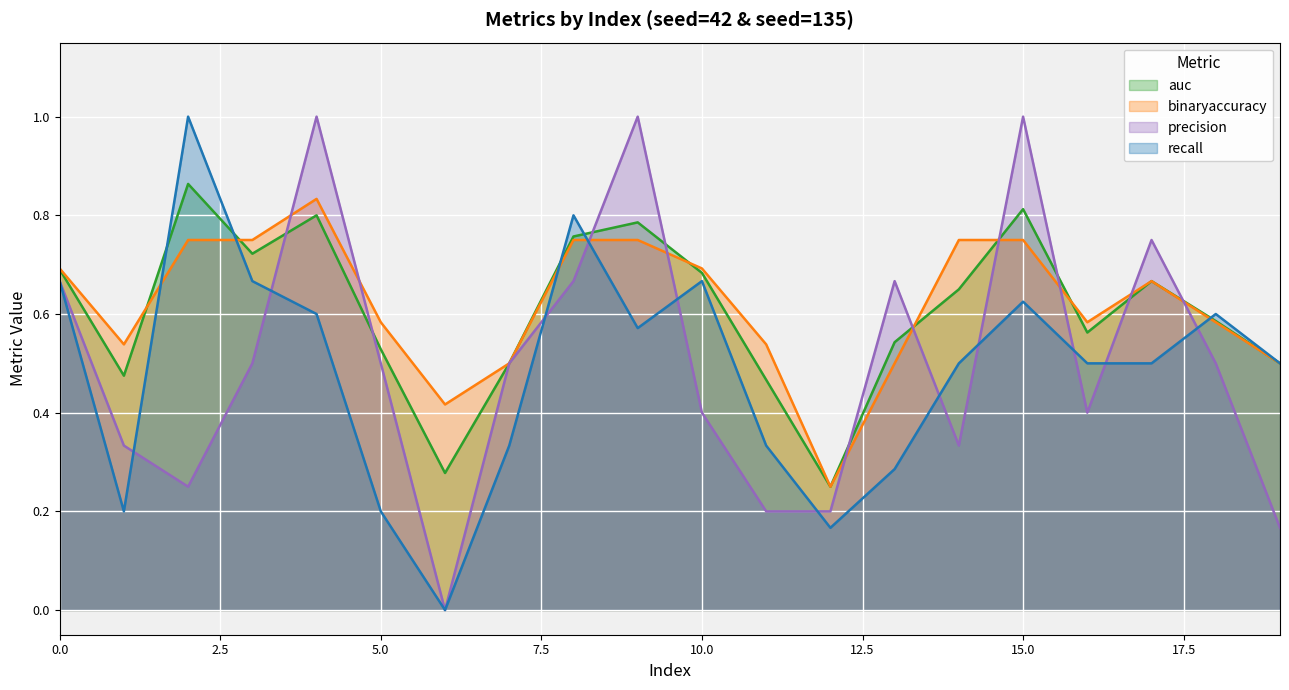

Reading left to right, what are all the values shown in this chart?

auc: 0.7	0.5	0.9	0.7	0.8	0.5	0.3	0.5	0.8	0.8	0.7	0.5	0.2	0.5	0.7	0.8	0.6	0.7	0.6	0.5
binaryaccuracy: 0.7	0.5	0.8	0.8	0.8	0.6	0.4	0.5	0.8	0.8	0.7	0.5	0.2	0.5	0.8	0.8	0.6	0.7	0.6	0.5
precision: 0.7	0.3	0.2	0.5	1.0	0.5	0.0	0.5	0.7	1.0	0.4	0.2	0.2	0.7	0.3	1.0	0.4	0.8	0.5	0.2
recall: 0.7	0.2	1.0	0.7	0.6	0.2	0.0	0.3	0.8	0.6	0.7	0.3	0.2	0.3	0.5	0.6	0.5	0.5	0.6	0.5